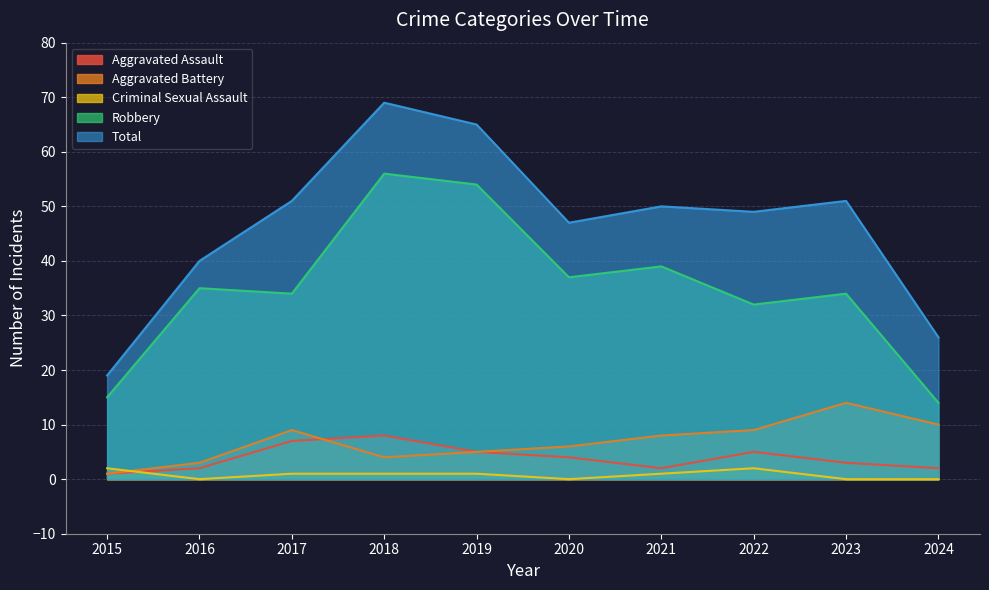

Between 2018 and 2020, which is larger?

2018